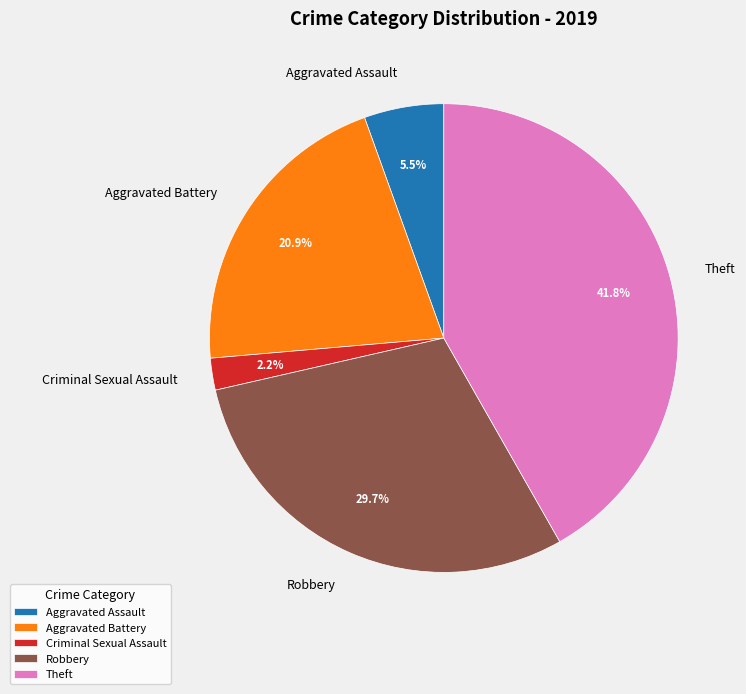

To the nearest percent, what is the average slice percentage?

20%